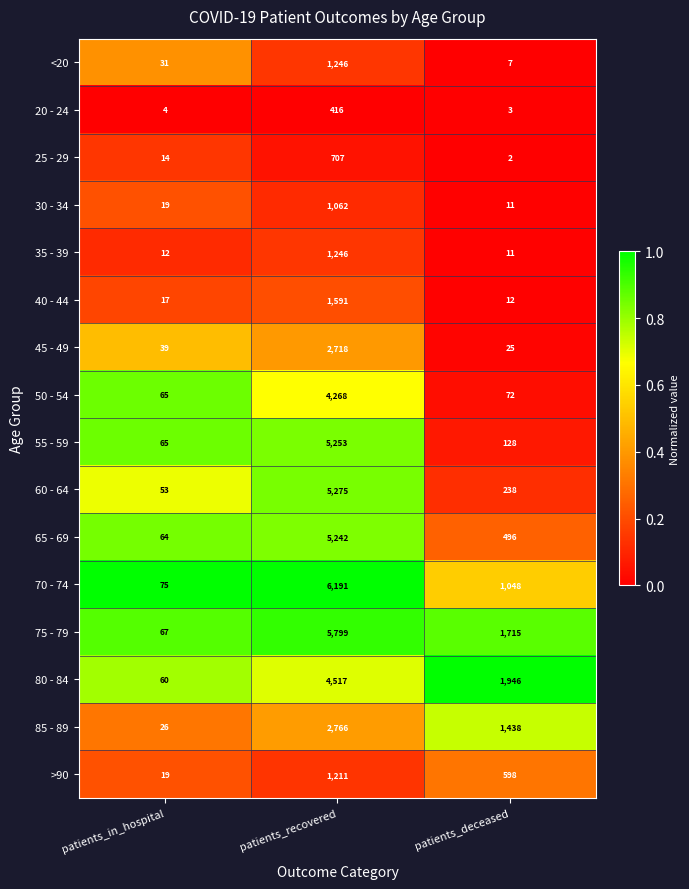

List the labels in order of 20 - 24 value, smallest first.

patients_deceased, patients_in_hospital, patients_recovered